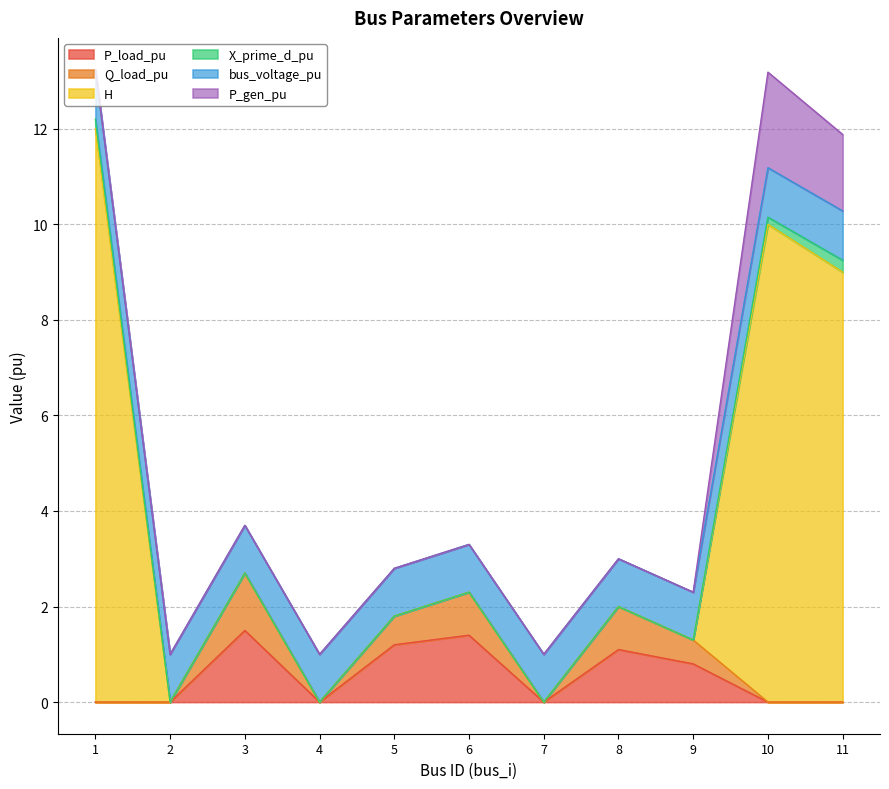

List the labels in order of P_gen_pu value, largest first.

10, 11, 1, 2, 3, 4, 5, 6, 7, 8, 9